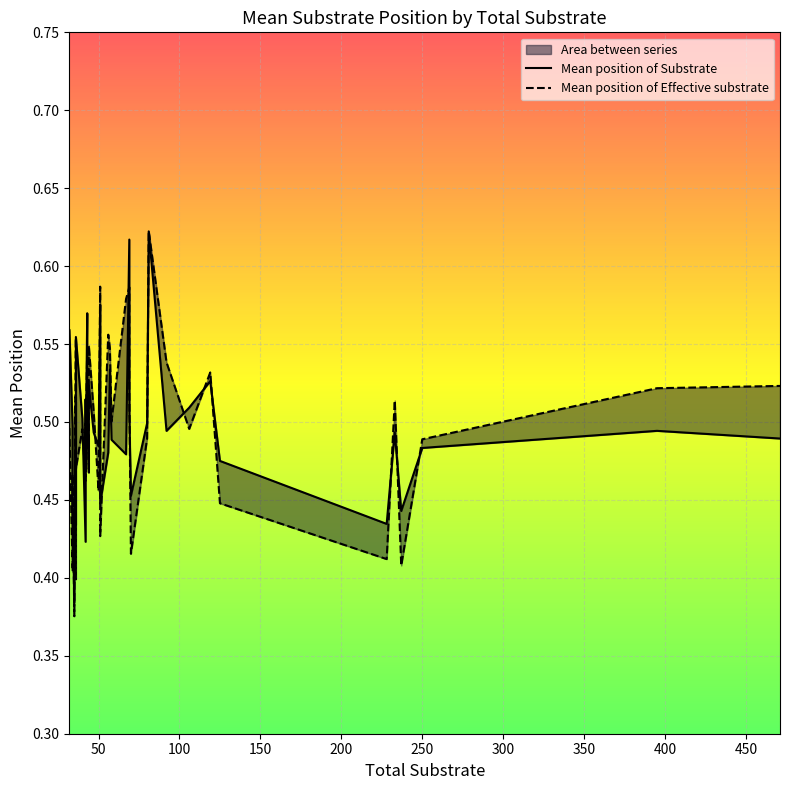

What is the greatest value displayed?

0.6